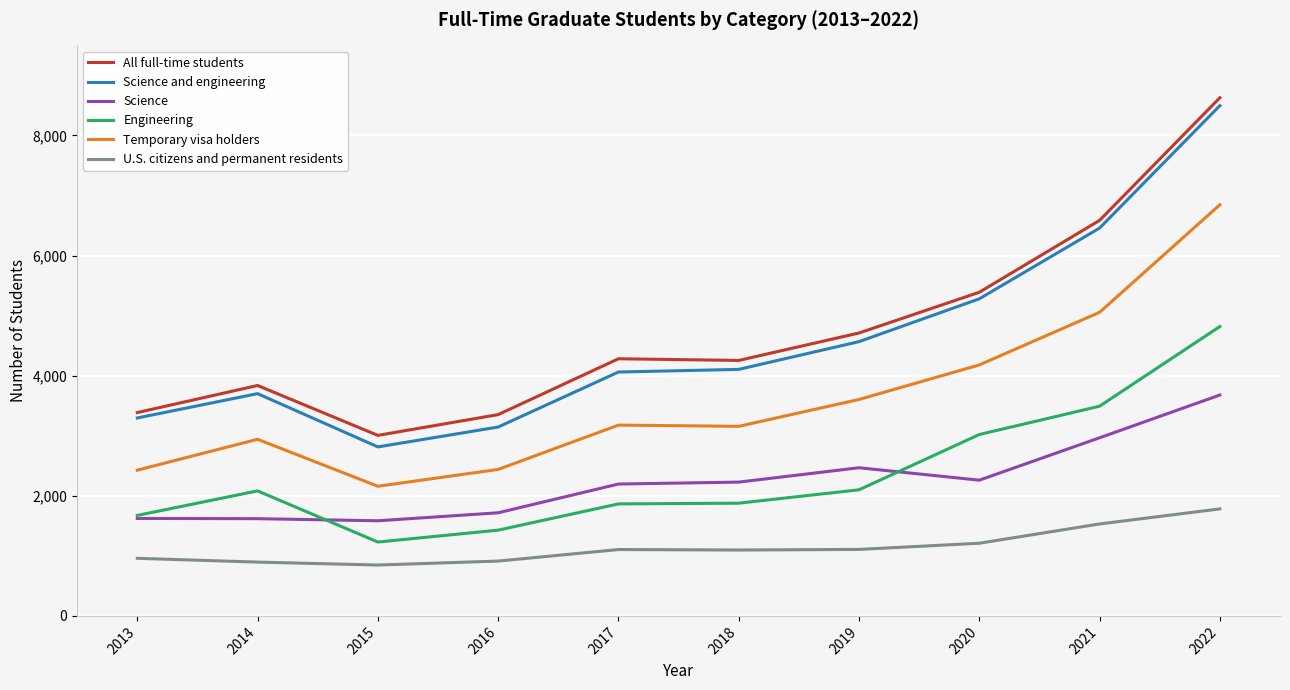

The Science and engineering series shows 4061 at 2017. True or false?

True